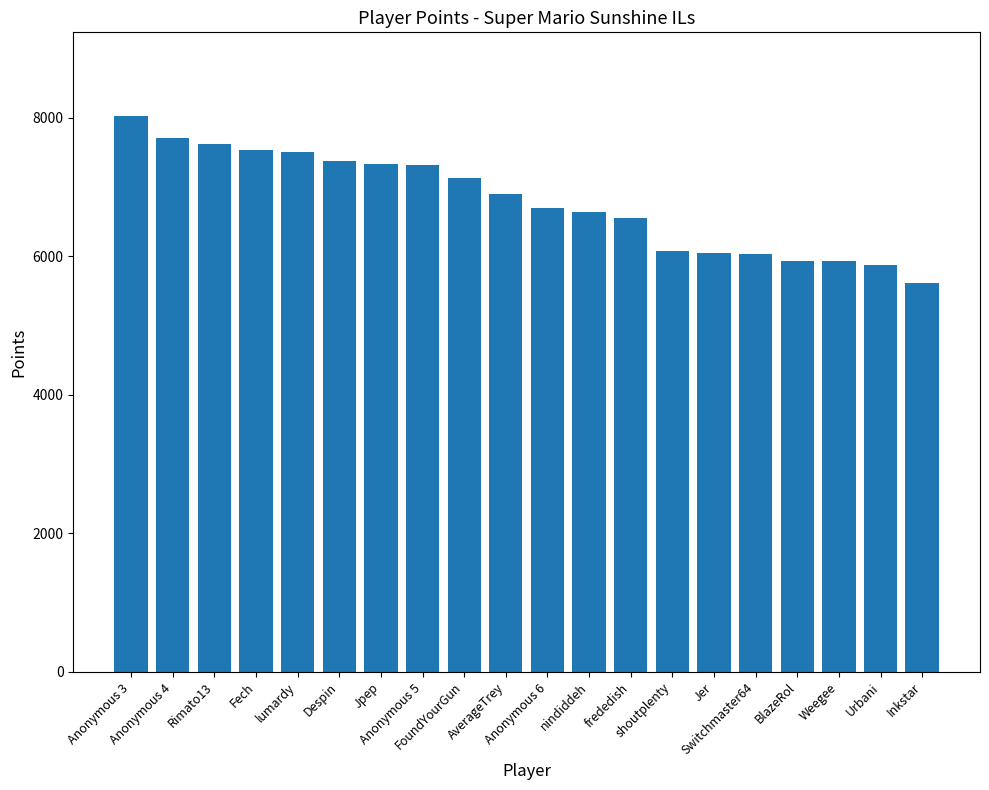

What is the label of the 6th bar from the right?

Jer